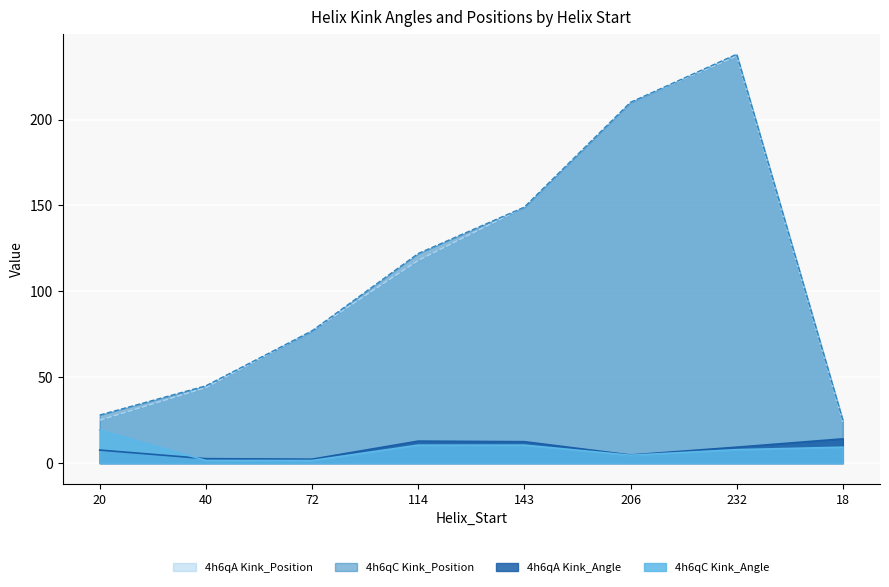

Does the chart display data point markers on the line(s)?

No